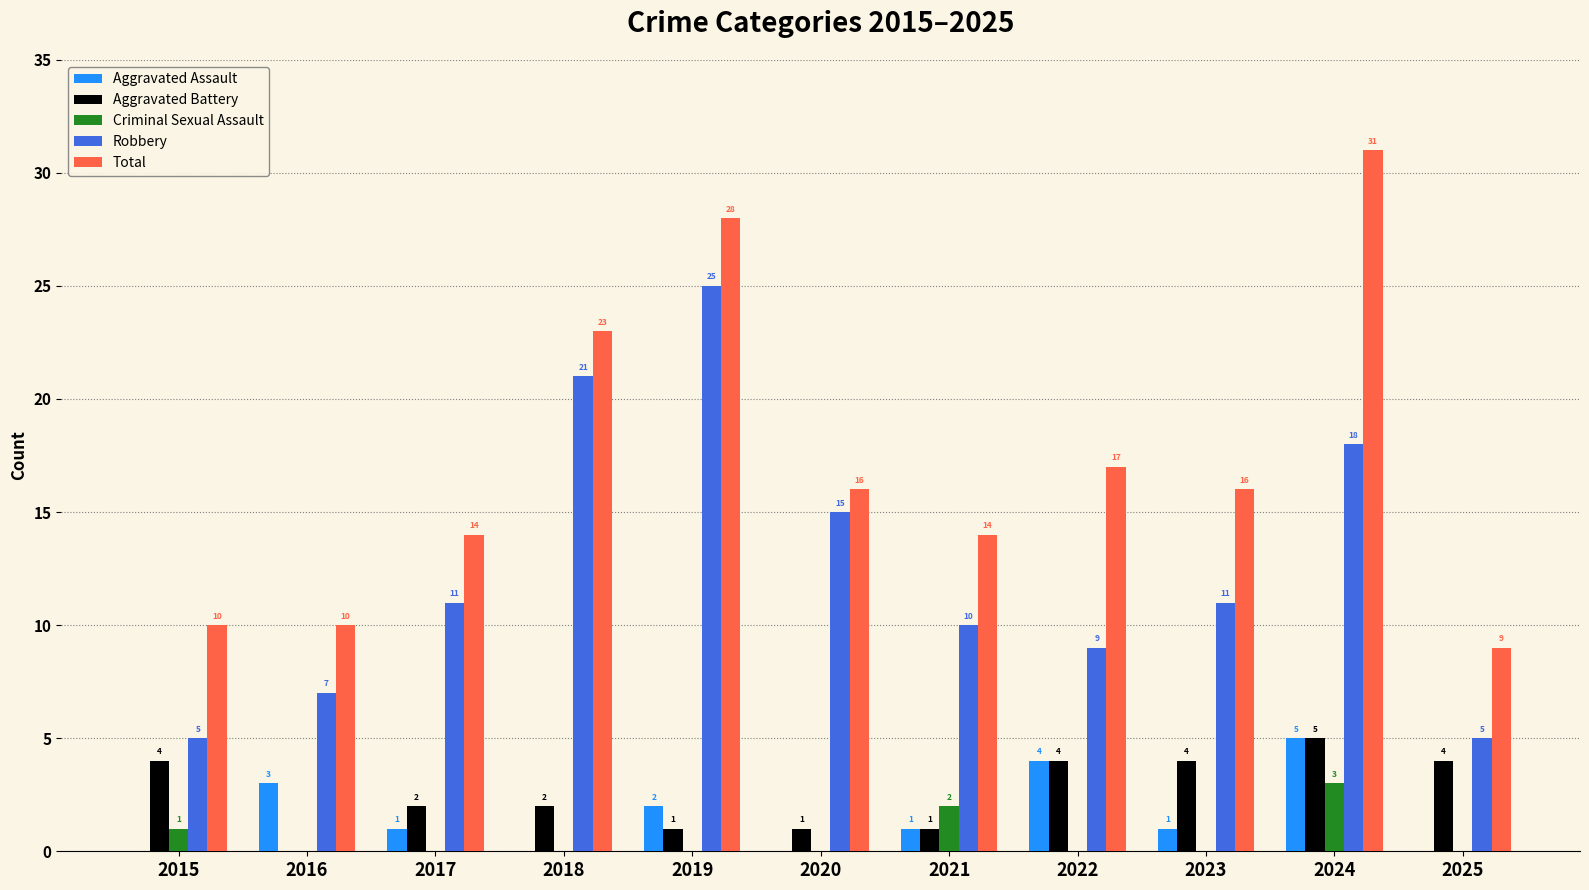

The Aggravated Battery series shows 4 at 2025. True or false?

True